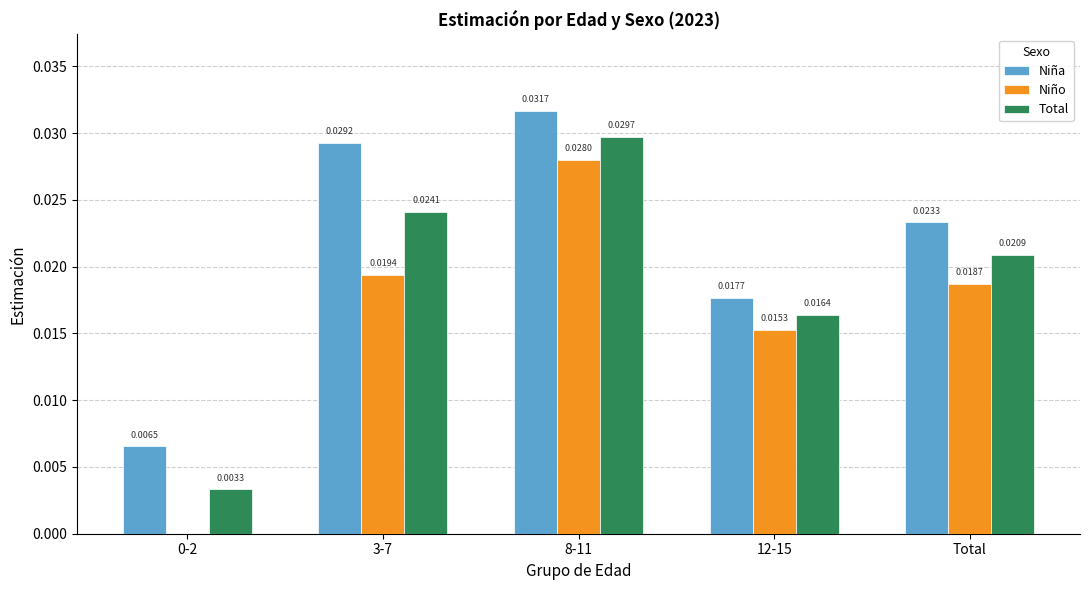

Which series has the largest total across all categories?

Niña